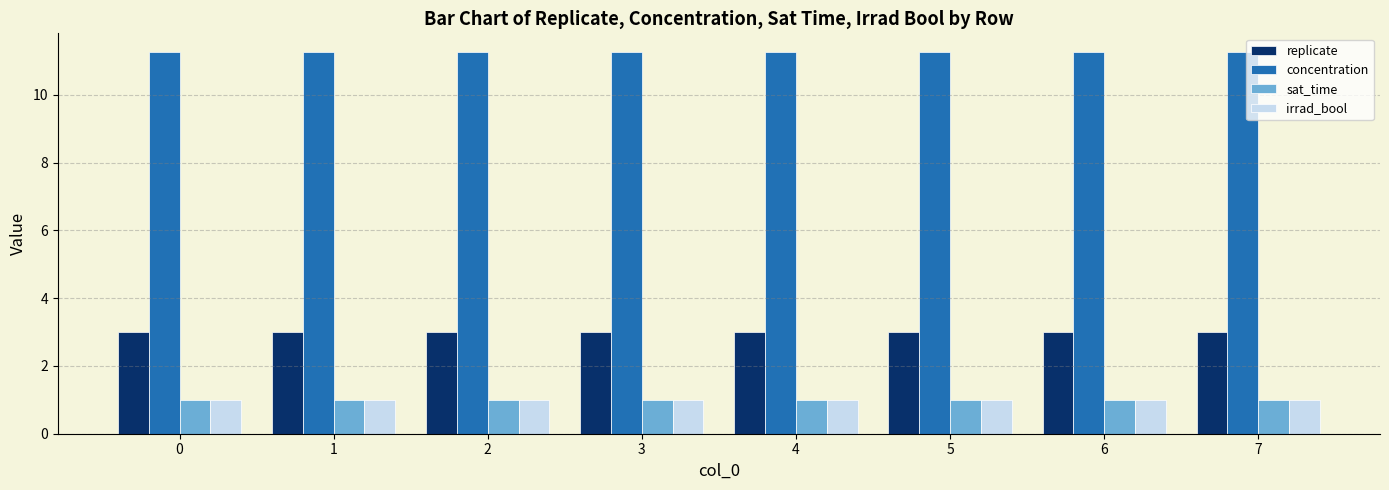

What is the value of the replicate bar at the 5th from the left?

3.0